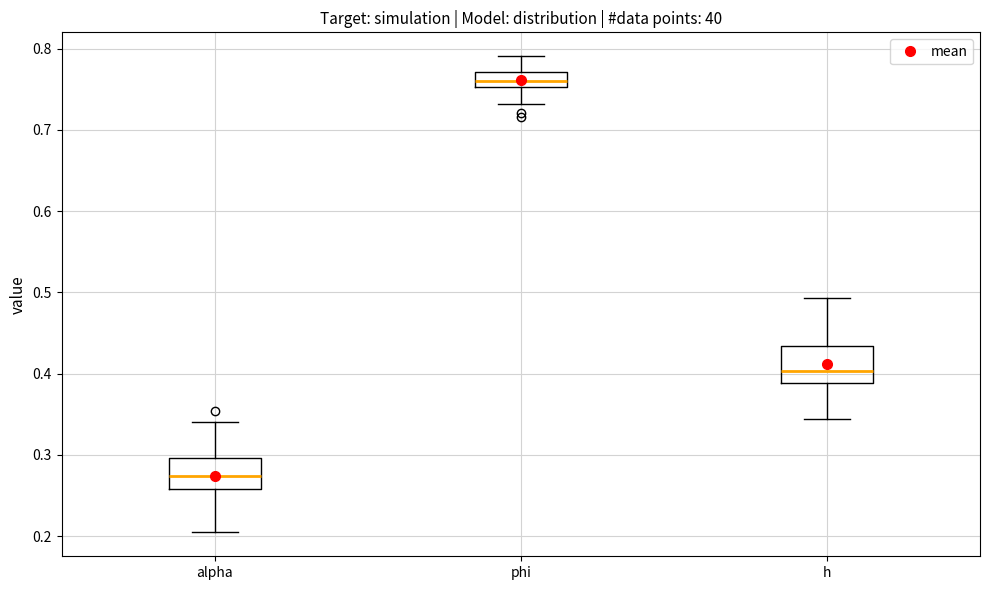

Where does the upper whisker of the box for phi end on the y-axis? The values are not printed on the chart, so give them approximately, as read against the axis.

0.79